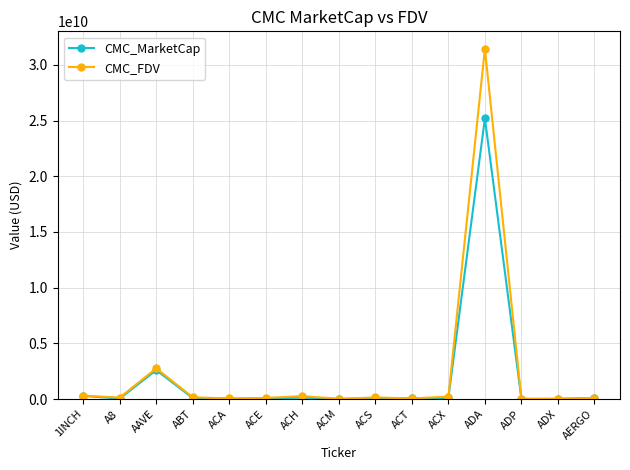

At which label does CMC_FDV reach its peak?

ADA